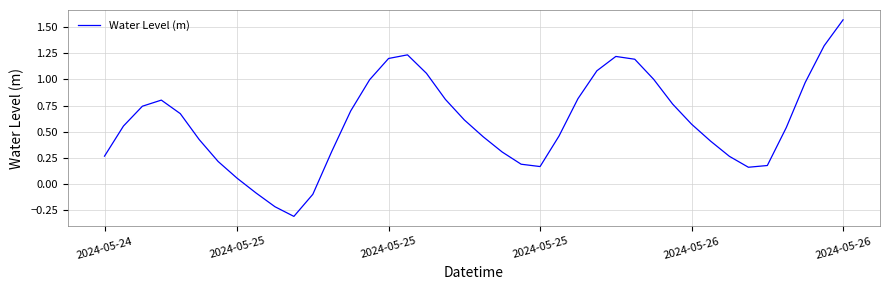

What is the difference between the maximum and minimum values?

1.9